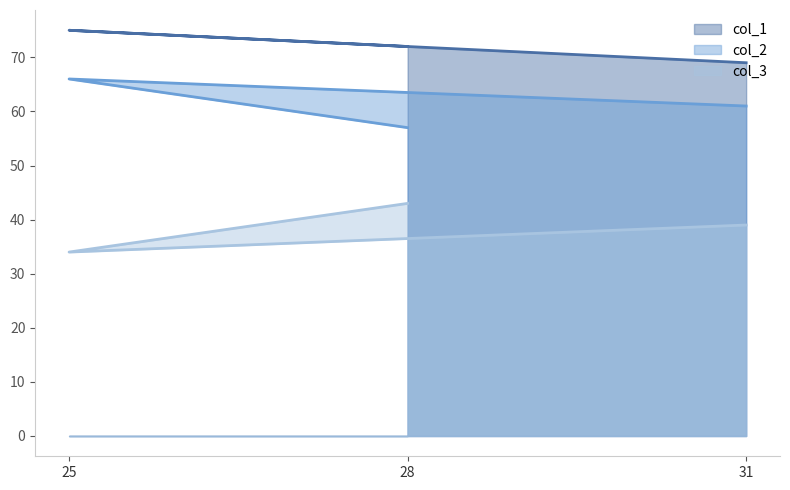

Where is col_3 nearest to the value 38?

31